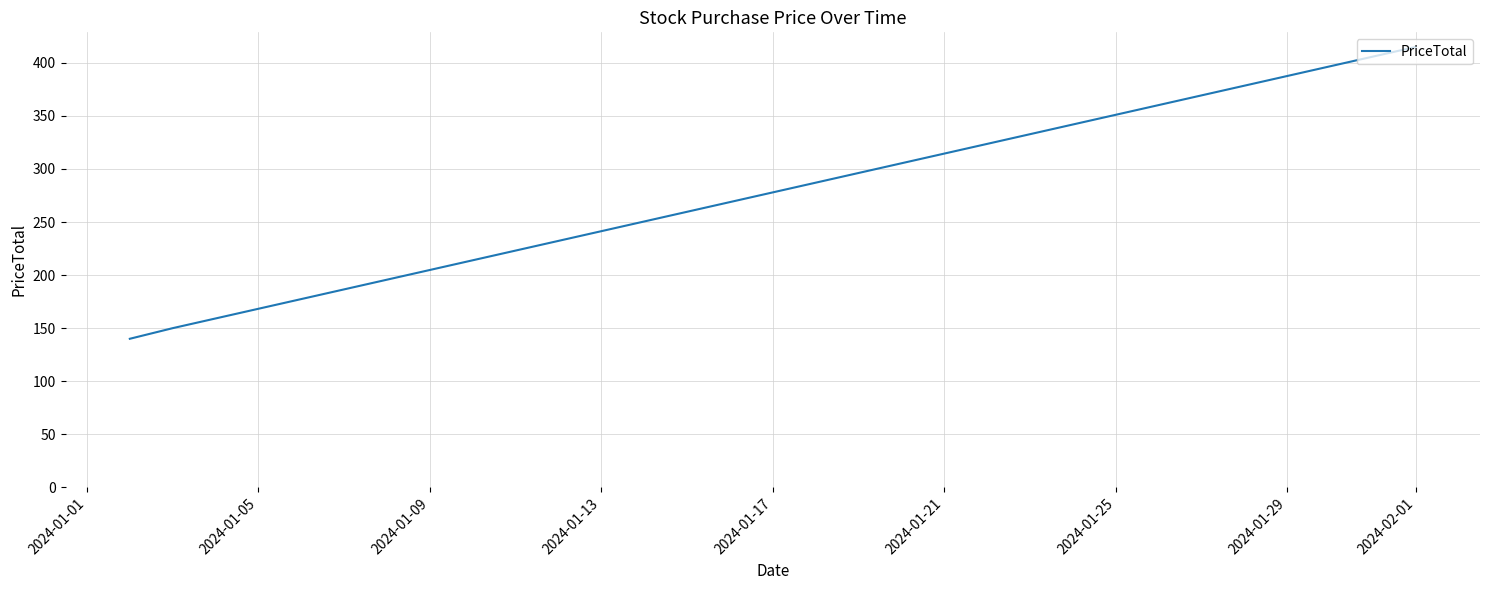

What is the smallest value displayed?

140